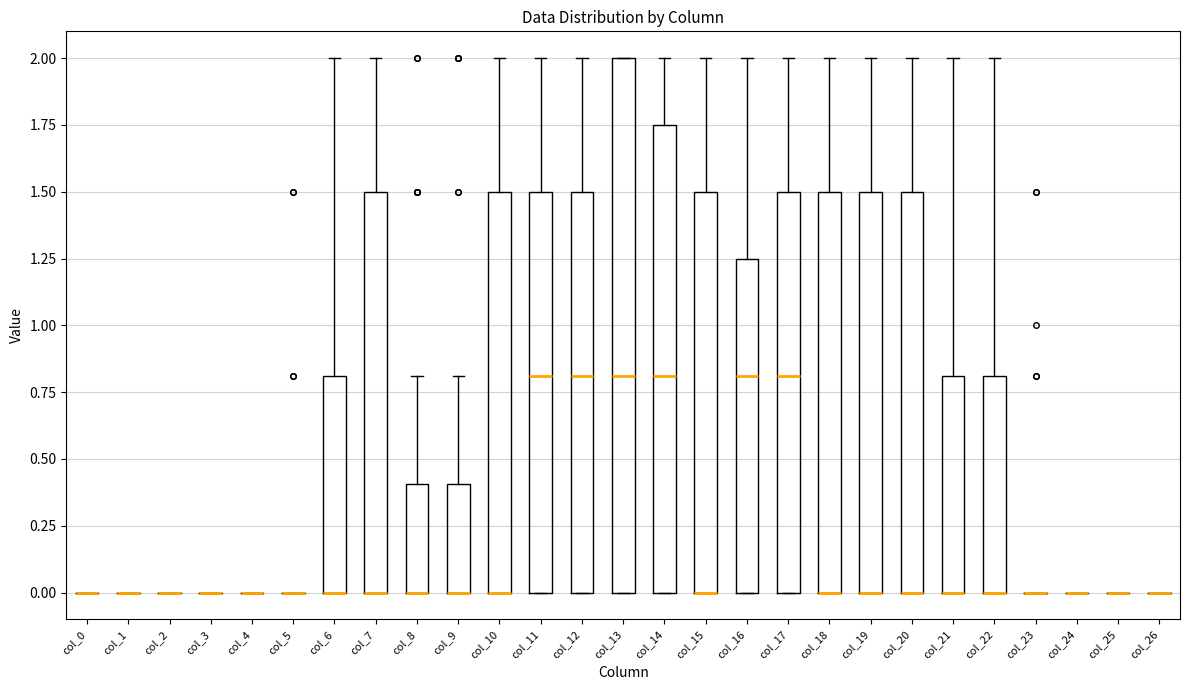

Comparing the boxes themselves (not the whiskers), which one is the tallest?

col_13